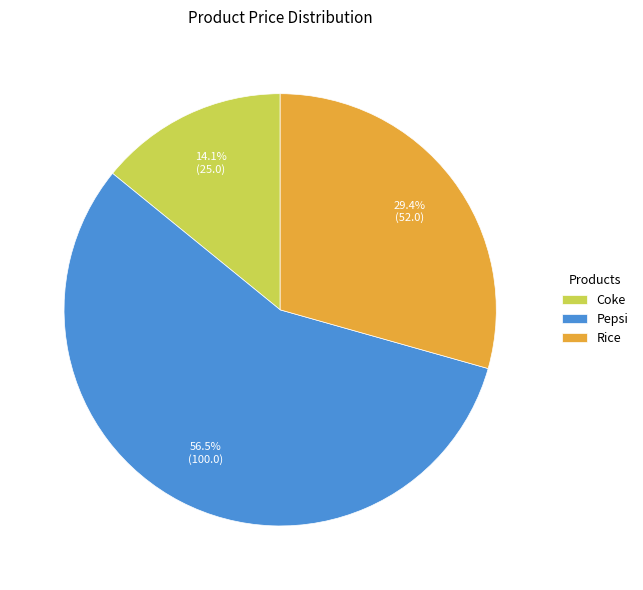

How many slices are in this pie chart?

3